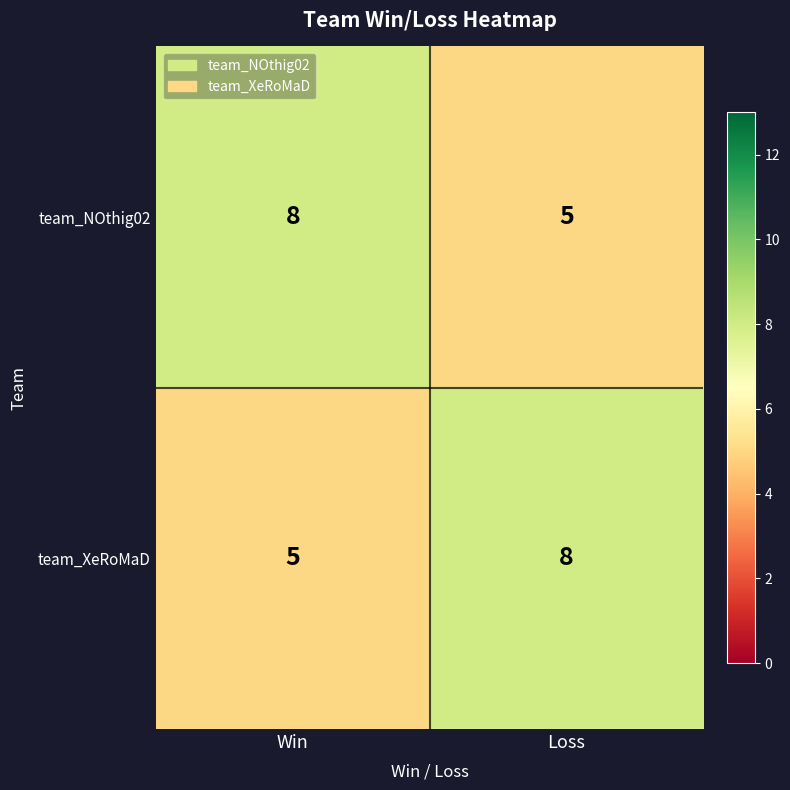

Is it true that team_XeRoMaD equals 7 at Win?

False